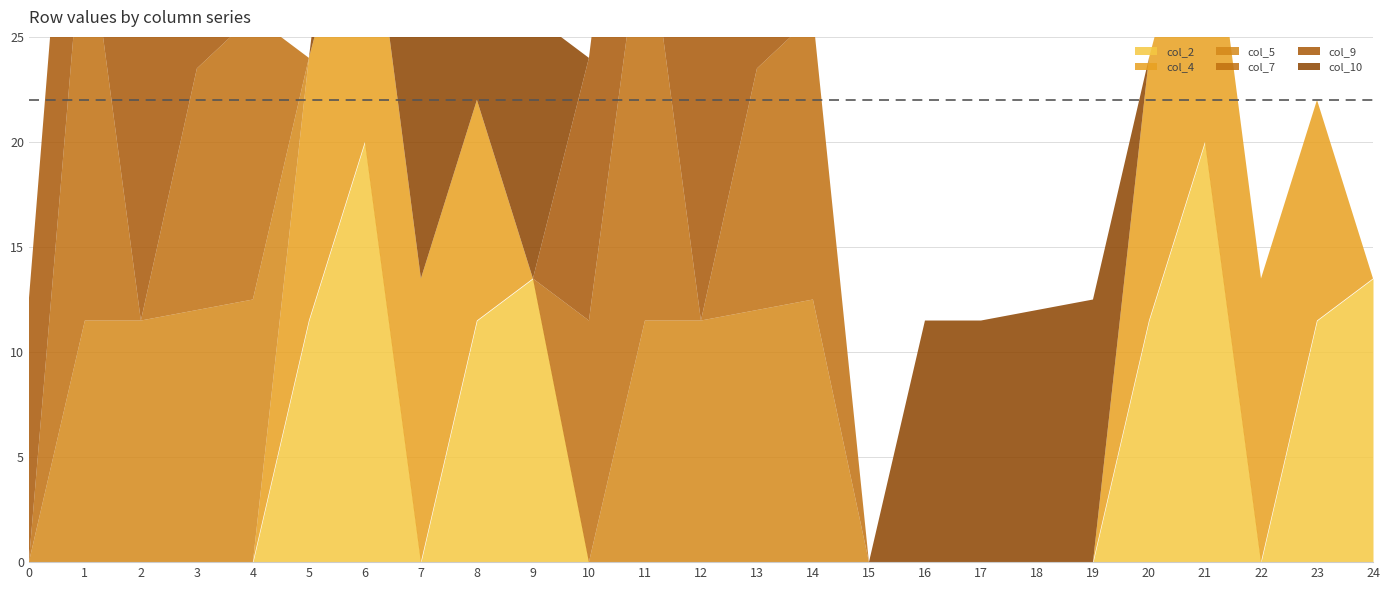

How many series are shown in this chart?

6